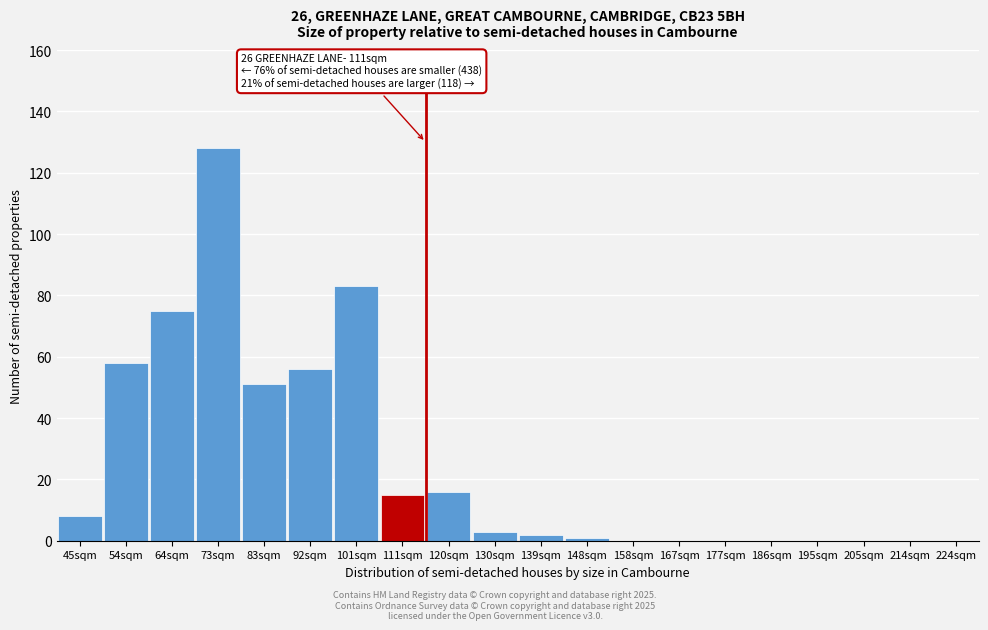

Reading left to right, extract all data points from this chart.

45sqm=8	54sqm=58	64sqm=75	73sqm=128	83sqm=51	92sqm=56	101sqm=83	111sqm=15	120sqm=16	130sqm=3	139sqm=2	148sqm=1	158sqm=0	167sqm=0	177sqm=0	186sqm=0	195sqm=0	205sqm=0	214sqm=0	224sqm=0